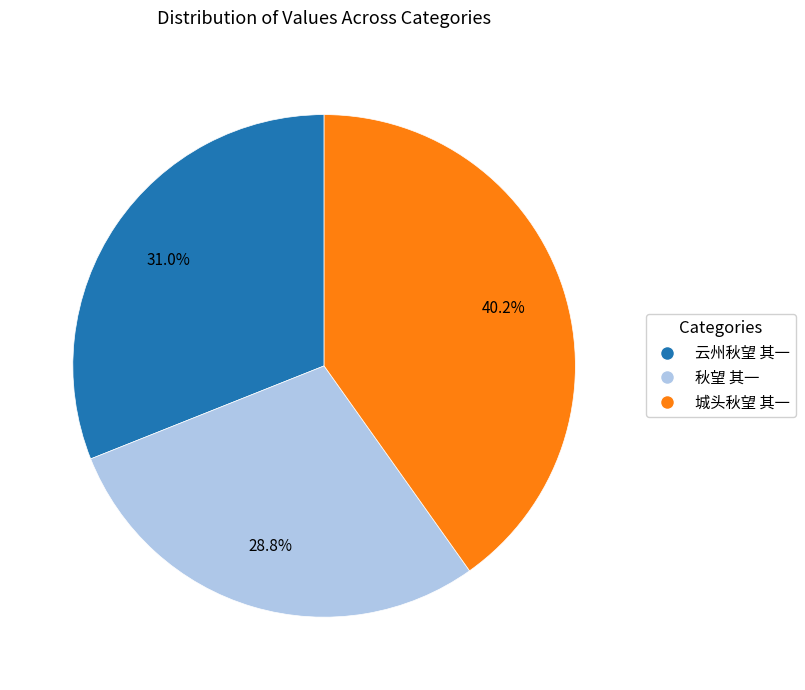

To the nearest percent, what percentage of the pie is 城头秋望 其一?

40%